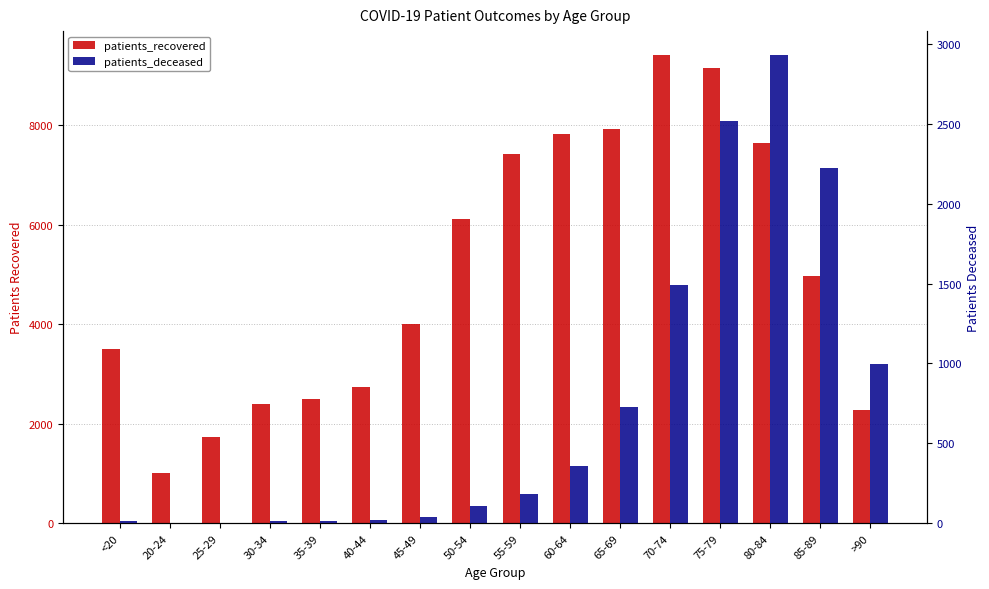

What is the average value of the patients_recovered series?

5037